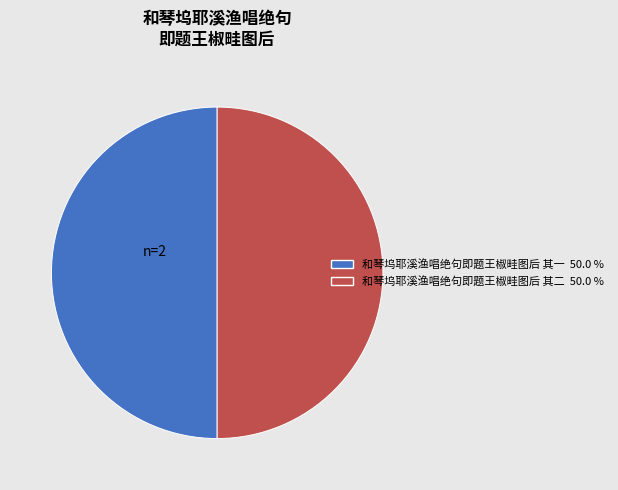

How many segments does this pie chart have?

2